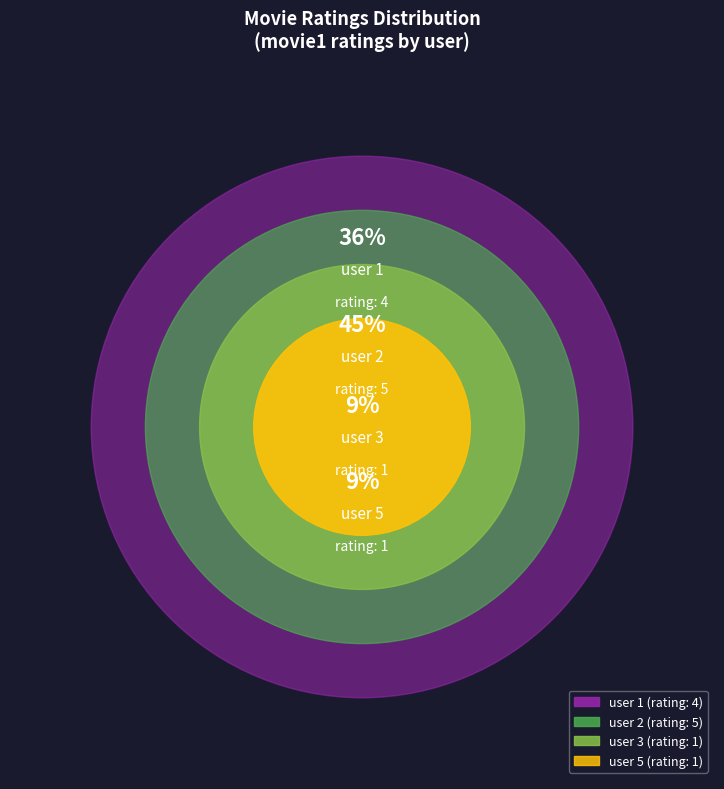

Is it true that user 3 is 9% of the pie?

True